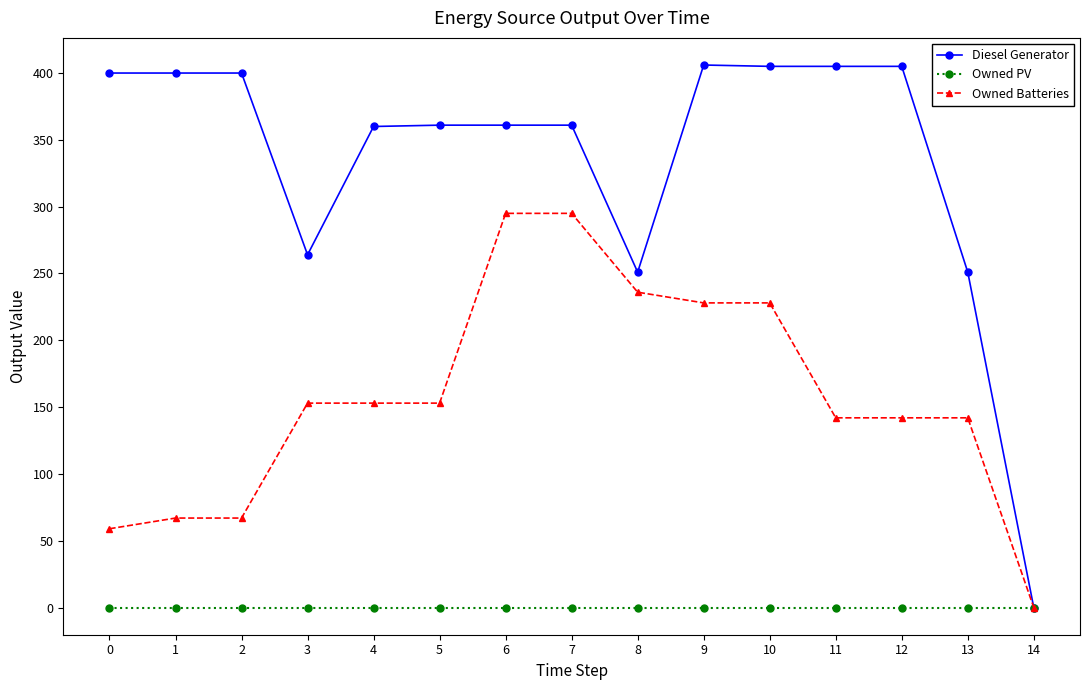

What are all the series names shown in the legend?

Diesel Generator, Owned PV, Owned Batteries